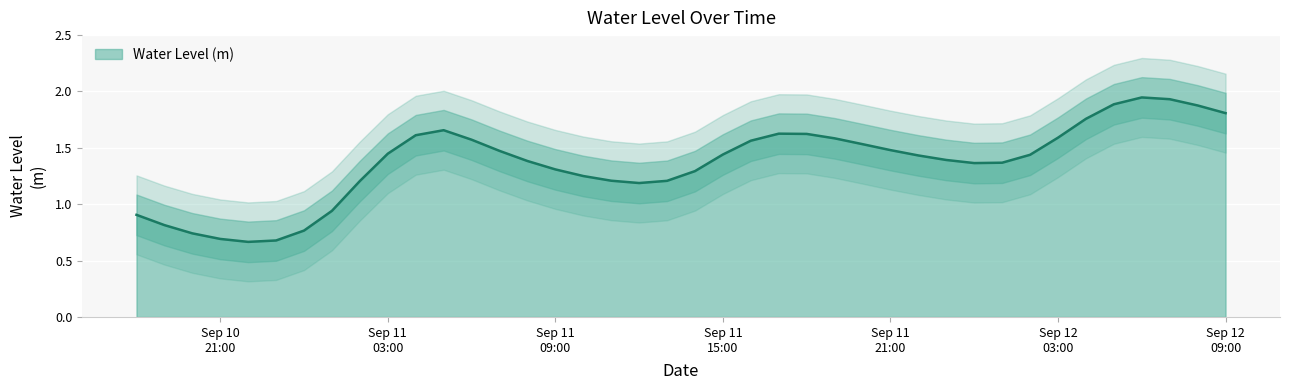

List the labels in order of value, largest first.

2024-09-12 06:00:00, 2024-09-12 07:00:00, 2024-09-12 05:00:00, 2024-09-12 08:00:00, 2024-09-12 09:00:00, 2024-09-12 04:00:00, 2024-09-11 05:00:00, 2024-09-11 17:00:00, 2024-09-11 18:00:00, 2024-09-11 04:00:00, 2024-09-12 03:00:00, 2024-09-11 19:00:00, 2024-09-11 06:00:00, 2024-09-11 16:00:00, 2024-09-11 20:00:00, 2024-09-11 21:00:00, 2024-09-11 07:00:00, 2024-09-11 03:00:00, 2024-09-11 15:00:00, 2024-09-12 02:00:00, 2024-09-11 22:00:00, 2024-09-11 23:00:00, 2024-09-11 08:00:00, 2024-09-12 01:00:00, 2024-09-12 00:00:00, 2024-09-11 09:00:00, 2024-09-11 14:00:00, 2024-09-11 10:00:00, 2024-09-11 11:00:00, 2024-09-11 13:00:00, 2024-09-11 02:00:00, 2024-09-11 12:00:00, 2024-09-11 01:00:00, 2024-09-10 18:00:00, 2024-09-10 19:00:00, 2024-09-11 00:00:00, 2024-09-10 20:00:00, 2024-09-10 21:00:00, 2024-09-10 23:00:00, 2024-09-10 22:00:00